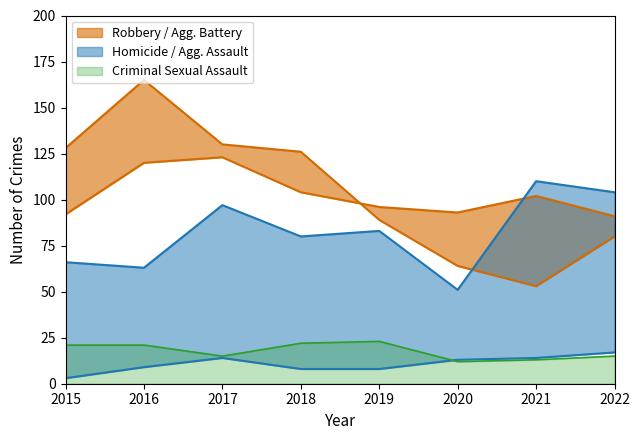

True or false: Homicide has more than 1 points higher than both neighbors.

False